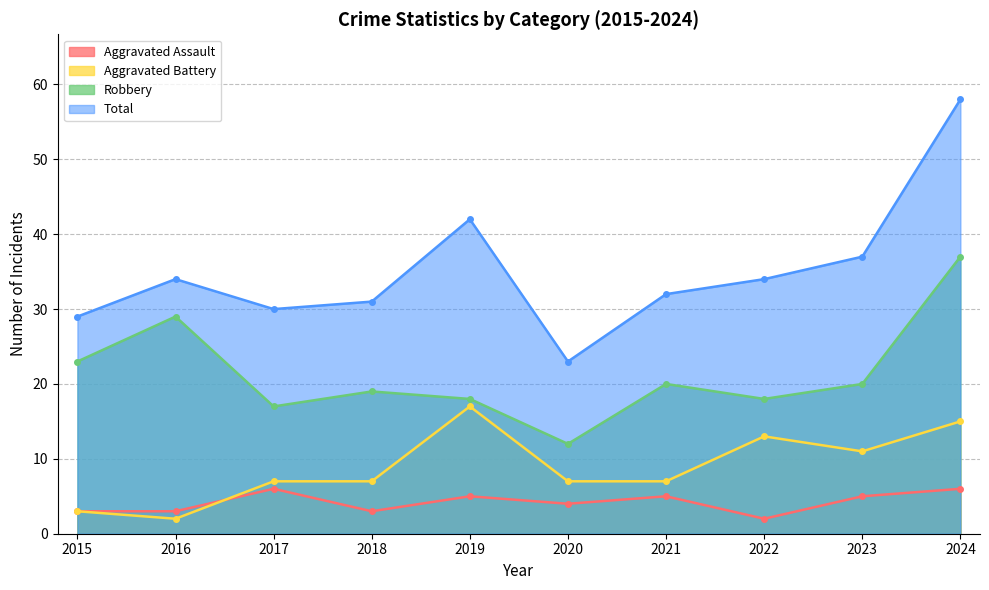

What is the value of the Total point at the 3rd from the left?

30